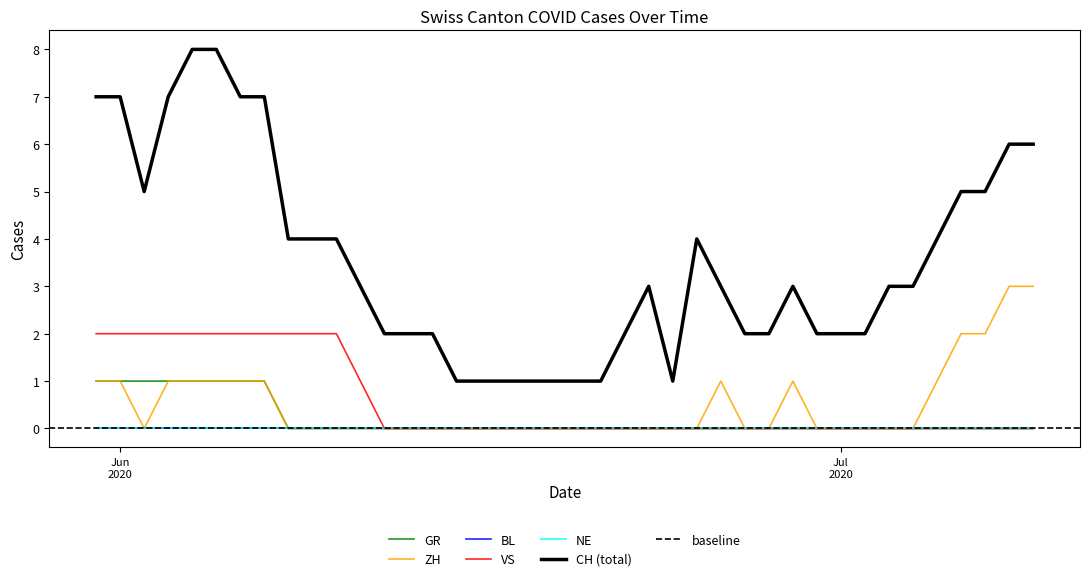

Reading right to left, what are all the values shown in this chart?

CH: 6	6	5	5	4	3	3	2	2	2	3	2	2	3	4	1	3	2	1	1	1	1	1	1	1	2	2	2	3	4	4	4	7	7	8	8	7	5	7	7
GR: 0	0	0	0	0	0	0	0	0	0	0	0	0	0	0	0	0	0	0	0	0	0	0	0	0	0	0	0	0	0	0	0	1	1	1	1	1	1	1	1
ZH: 3	3	2	2	1	0	0	0	0	0	1	0	0	1	0	0	0	0	0	0	0	0	0	0	0	0	0	0	0	0	0	0	1	1	1	1	1	0	1	1
VS: 0	0	0	0	0	0	0	0	0	0	0	0	0	0	0	0	0	0	0	0	0	0	0	0	0	0	0	0	1	2	2	2	2	2	2	2	2	2	2	2